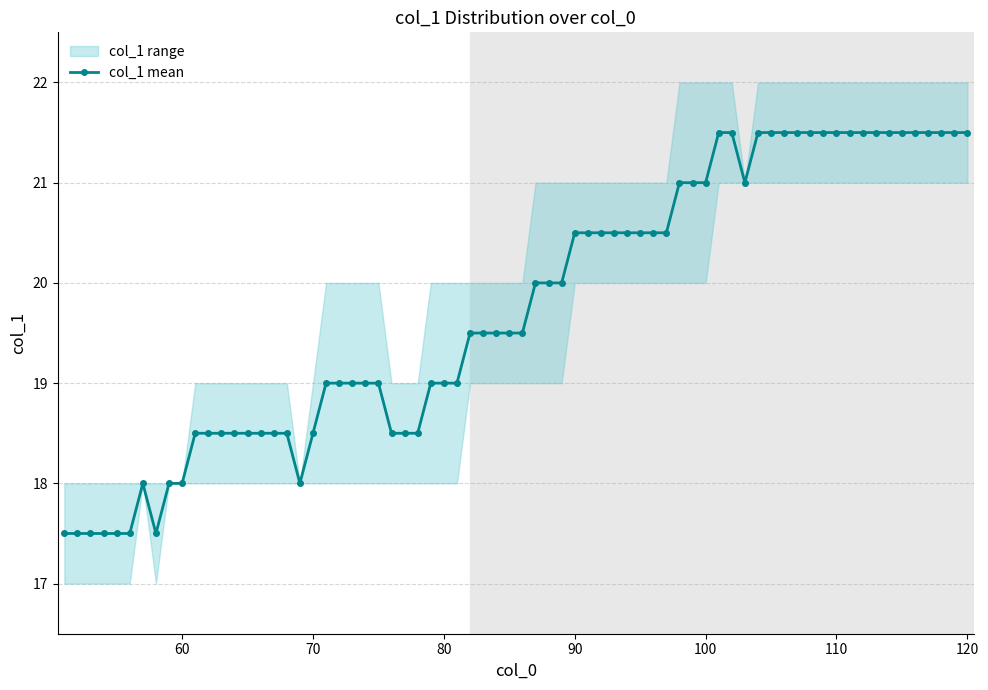

True or false: col_1_mean and col_1_max cross at least once.

False